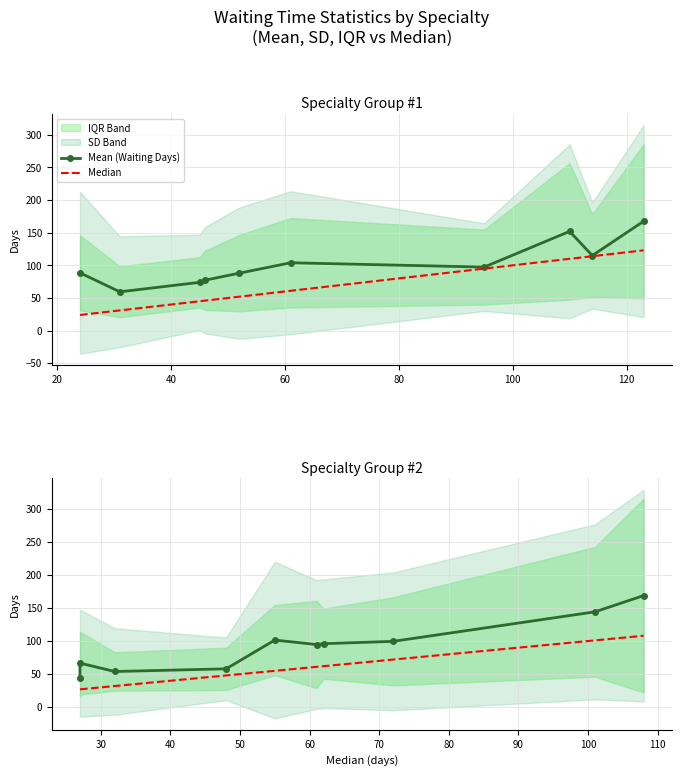

Reading left to right, list all the values displayed in this chart.

Mean (Waiting Days): 44.4	66.6	54.0	58.0	101.5	94.7	96.0	99.5	144.1	168.7
Median: 27.0	27.0	32.0	48.0	55.0	61.0	62.0	72.0	101.0	108.0